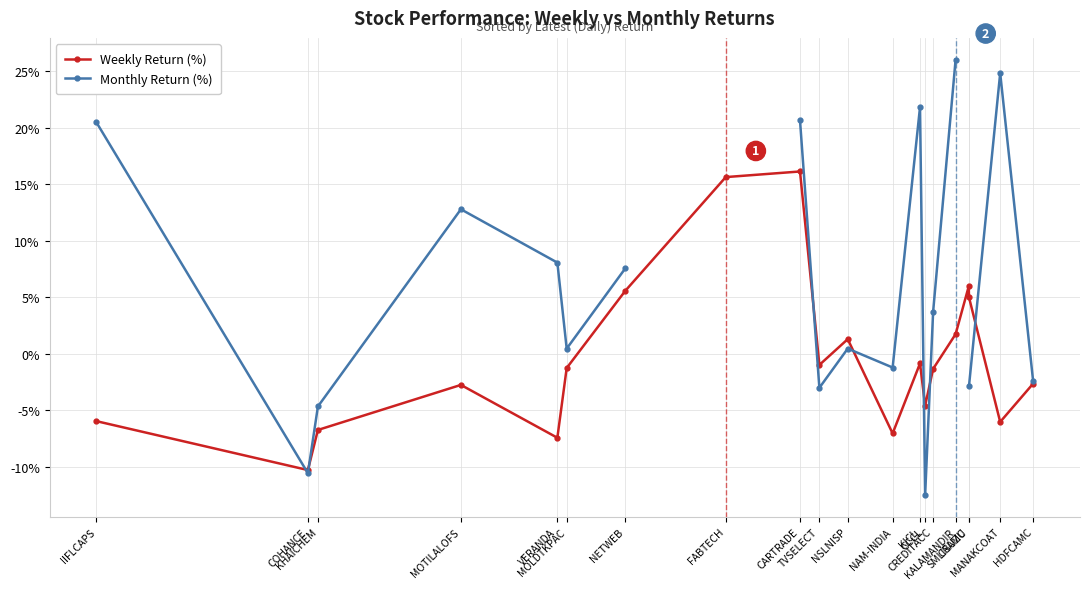

Which category has the highest value in the Monthly Return (%) series?

KALAMANDIR